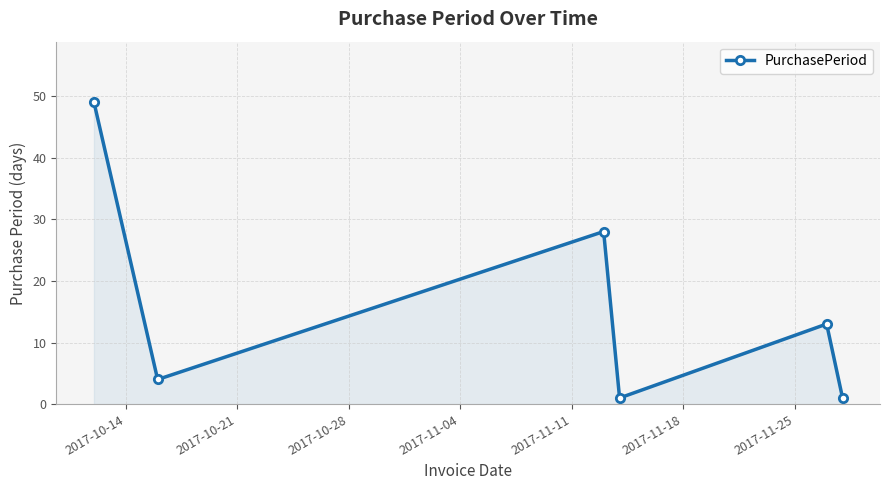

What is the difference between the maximum and second lowest values?

48